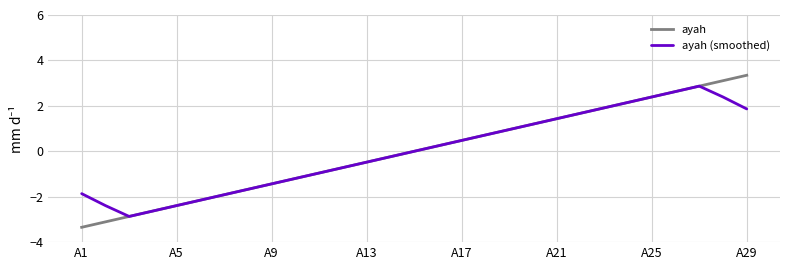

Which series has the widest spread of values?

ayah